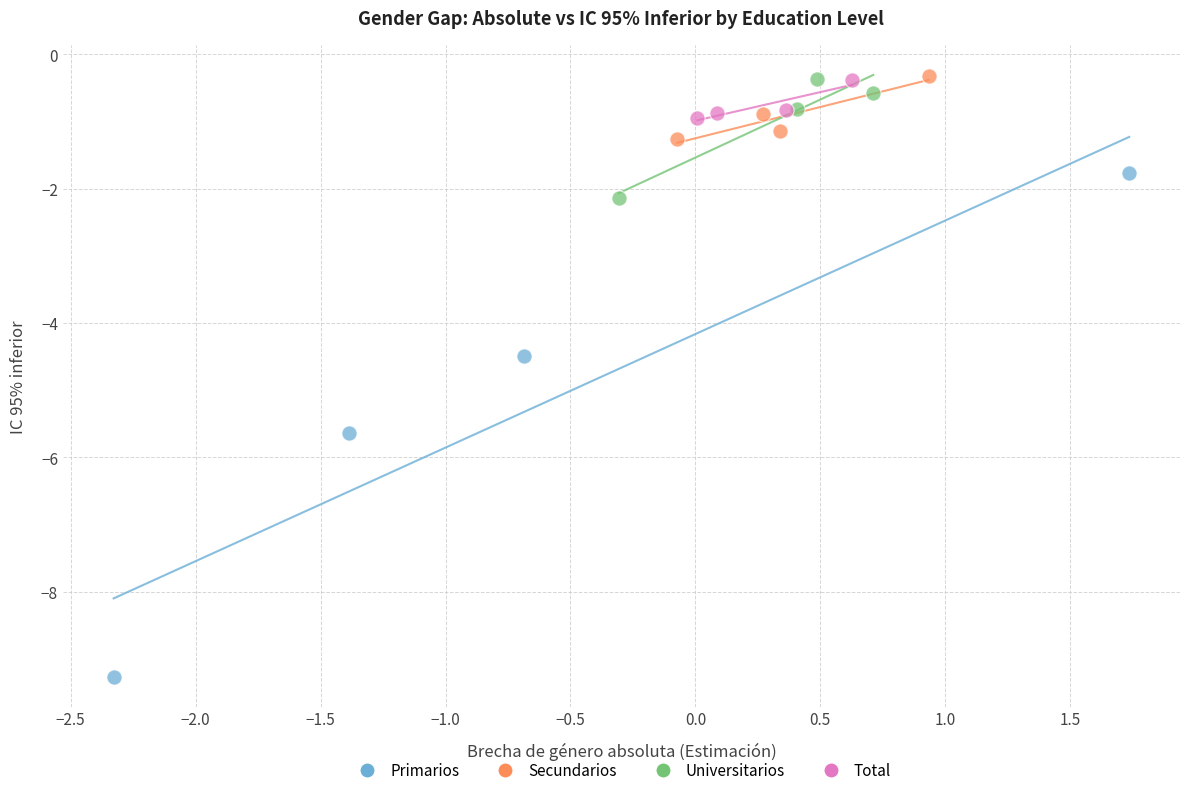

What are all the series names shown in the legend?

Primarios, Secundarios, Universitarios, Total